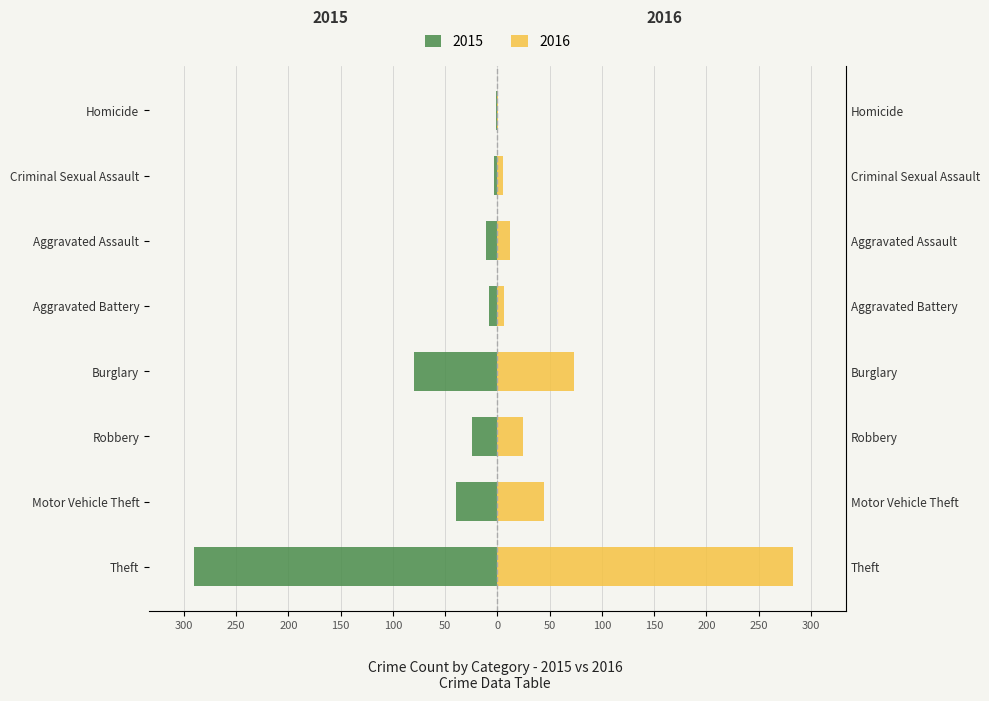

List the series in order of their peak value, highest first.

Right (Femmine), Left (Maschi)